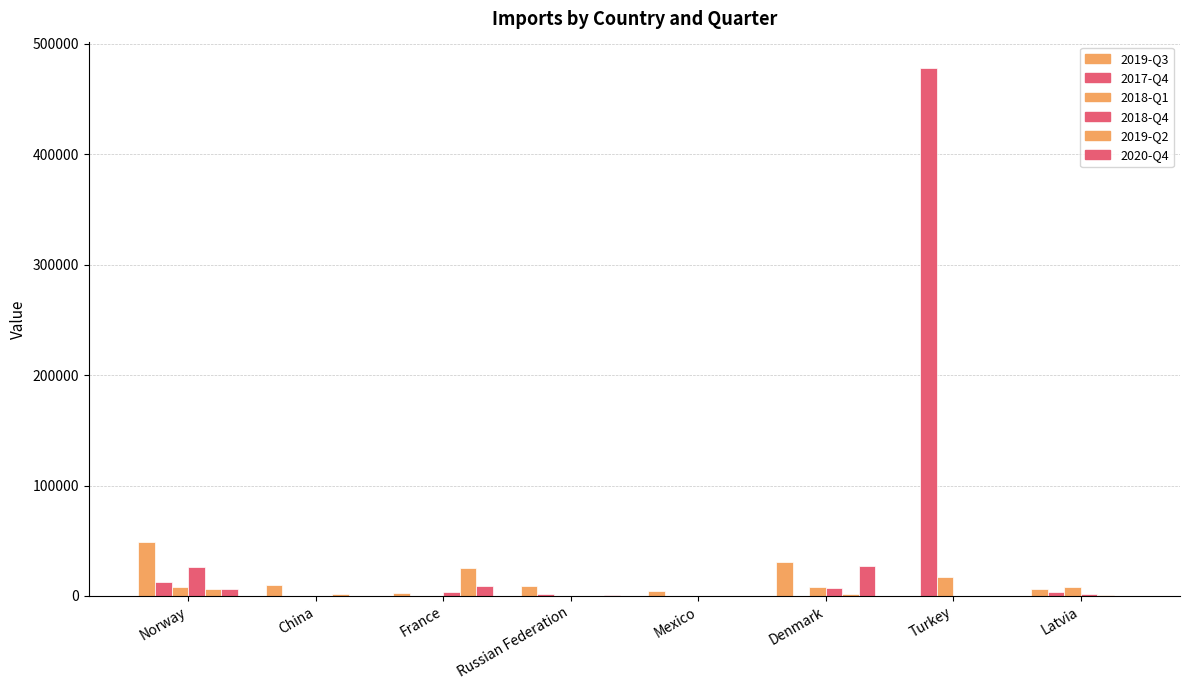

True or false: 2019-Q3 has a value of 18407 at Norway.

False